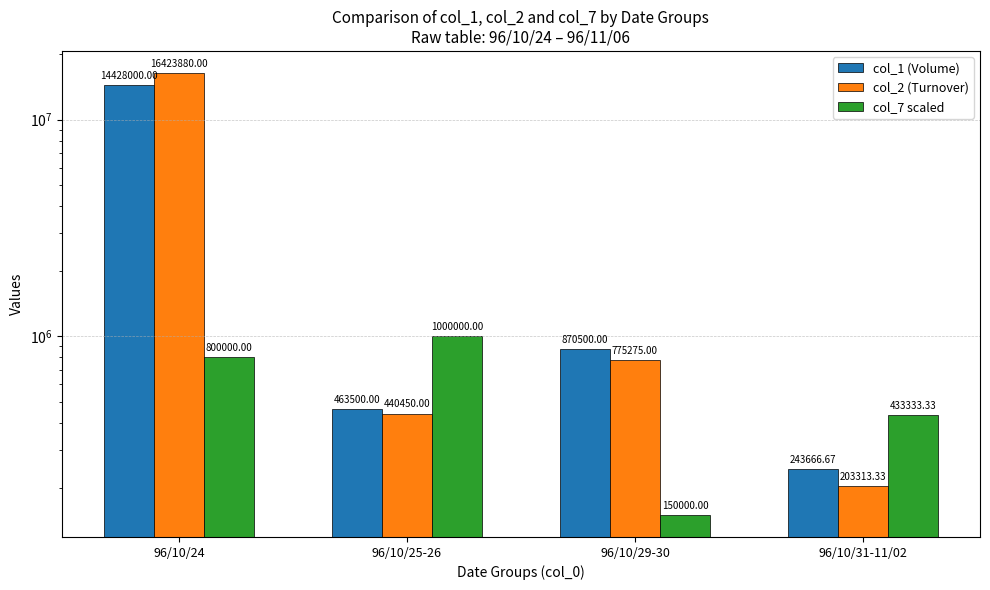

At which label does col_2 (Turnover) reach its minimum?

96/10/31-11/02